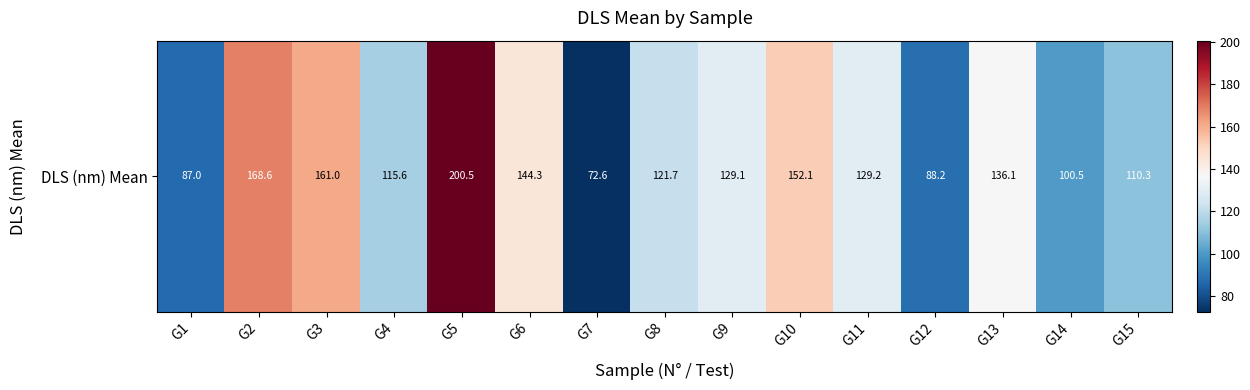

Rank the categories by value from lowest to highest.

G7, G1, G12, G14, G15, G4, G8, G9, G11, G13, G6, G10, G3, G2, G5